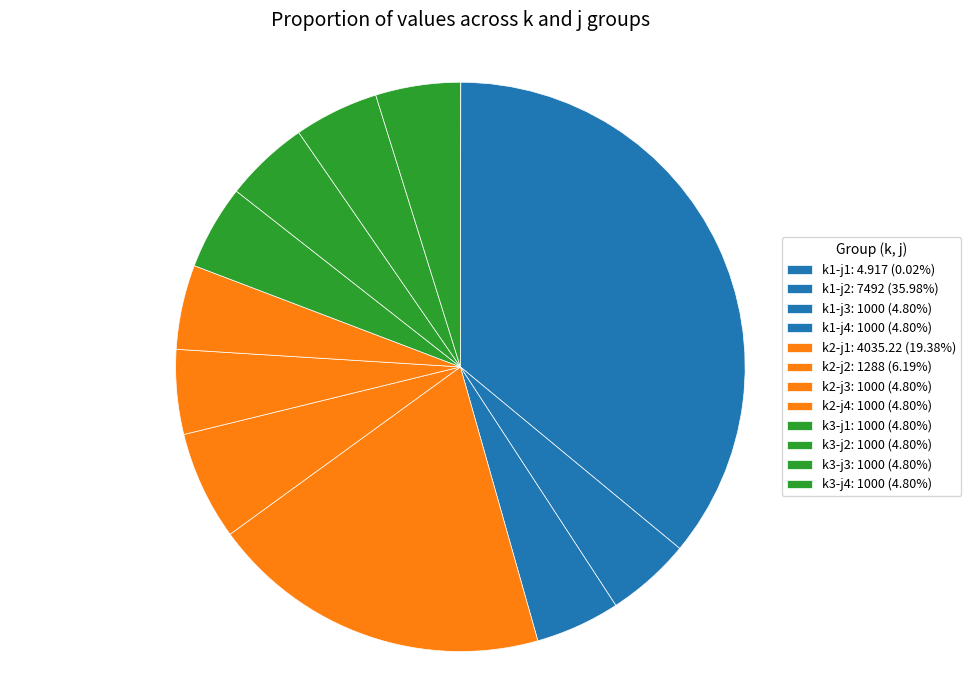

Does any single category account for the majority?

No